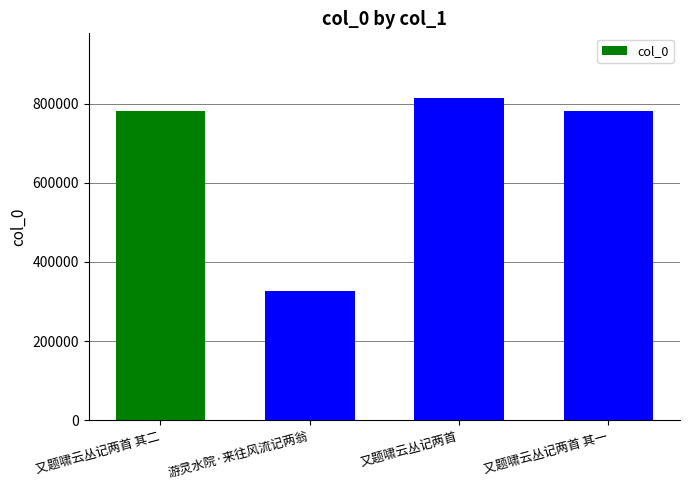

What is the change in value from 游灵水院·来往风流记两翁 to 又题啸云丛记两首?

+488350